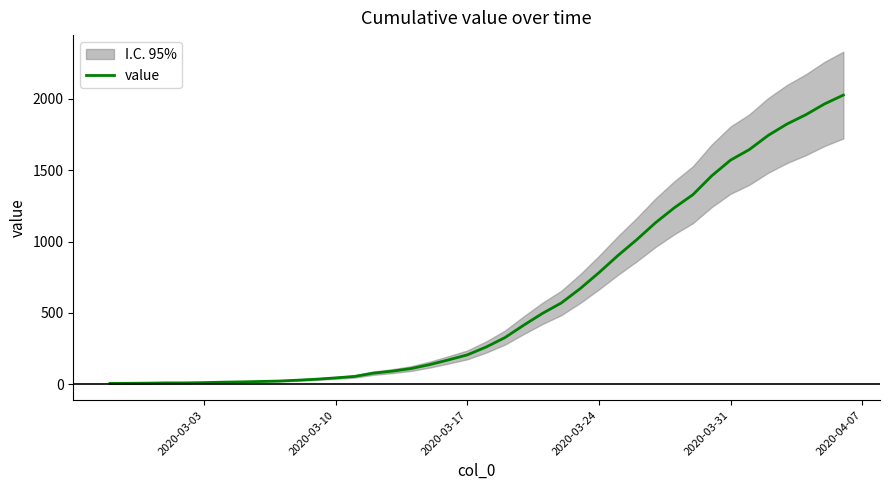

What is the highest value of the value series?

2027